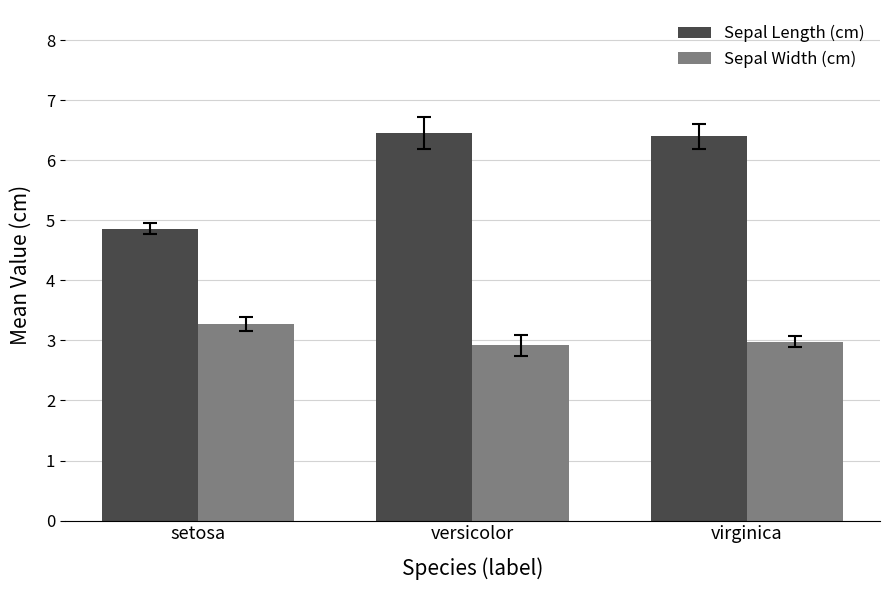

How many Sepal Length (cm) values are between 4 and 6?

1